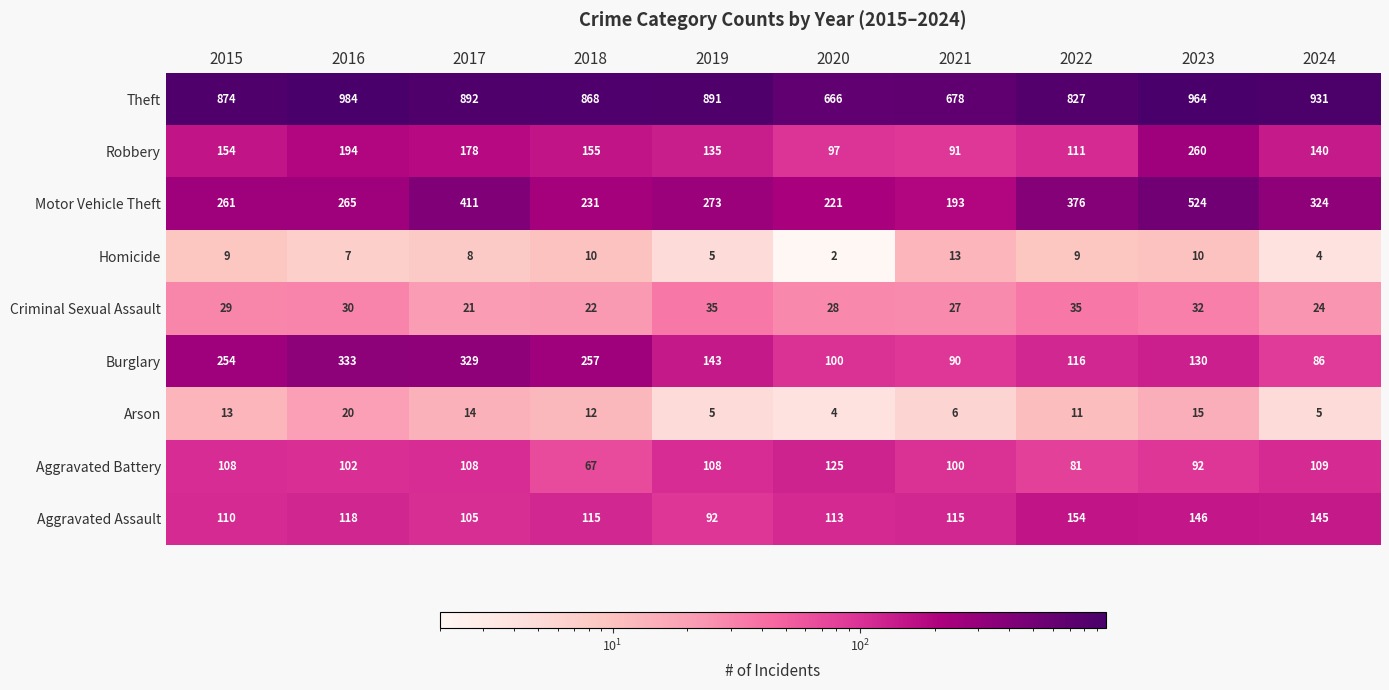

Which series has the largest range (max minus min)?

Motor Vehicle Theft